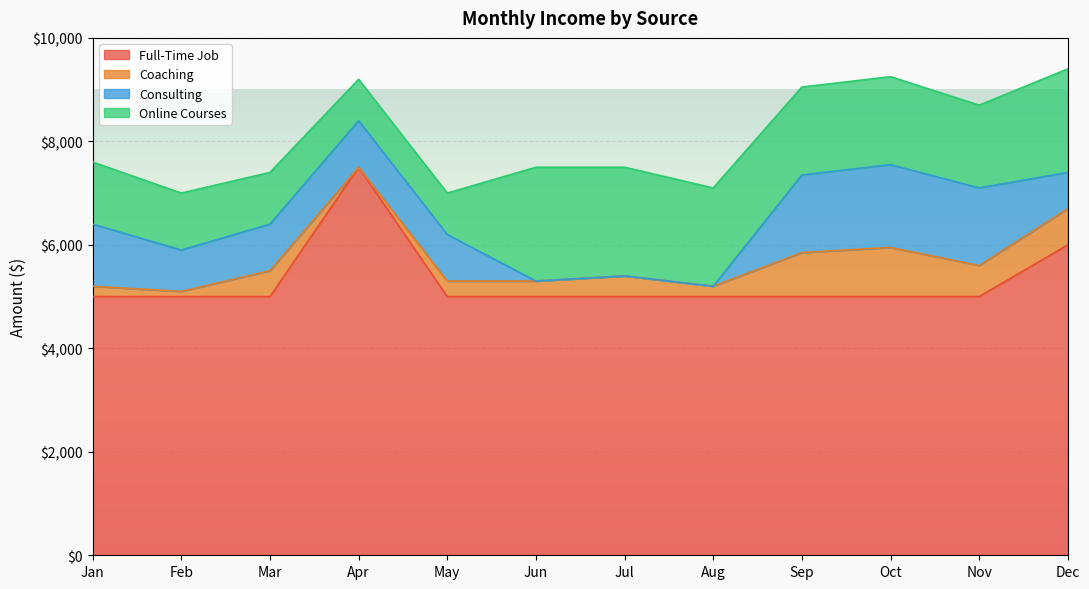

At which label does Coaching reach its minimum?

Apr